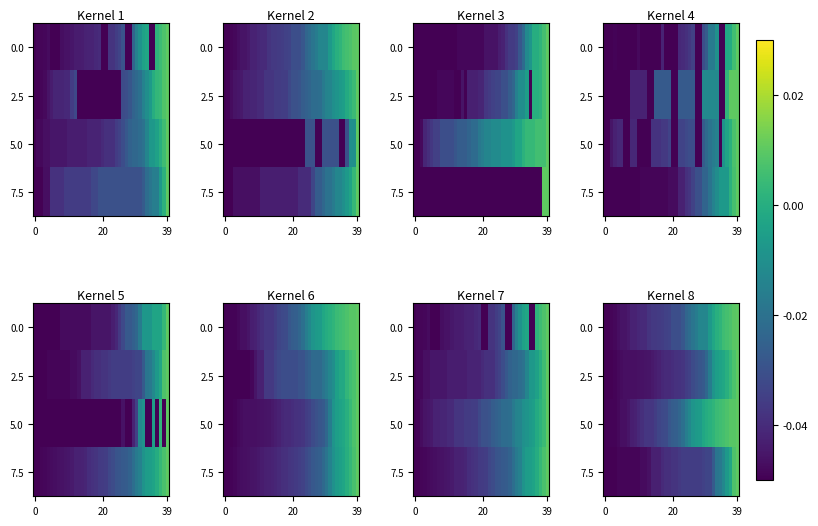

What is the smallest value displayed?

-0.1